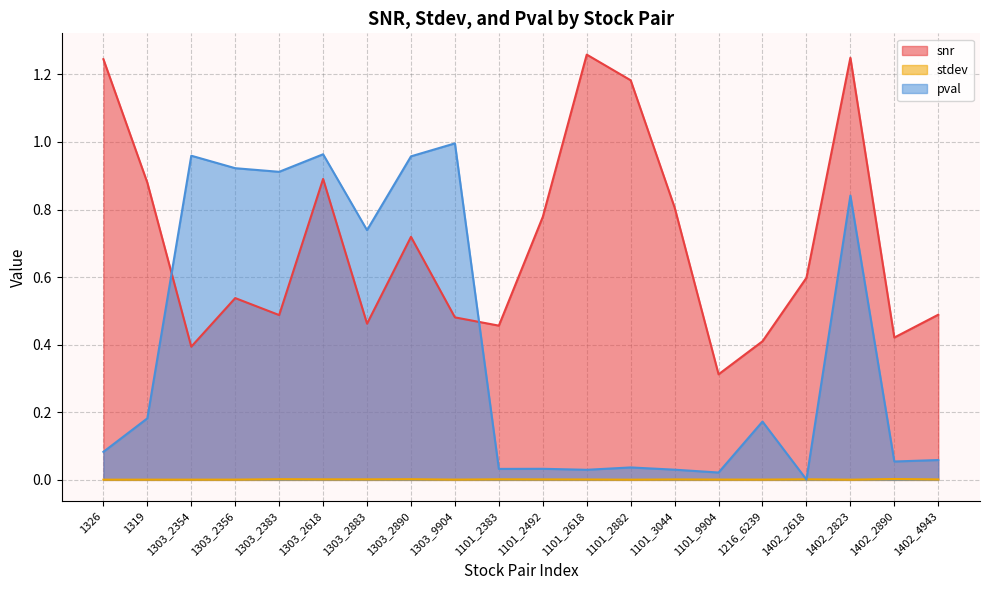

Which category has the lowest value across all series?

1402_2823